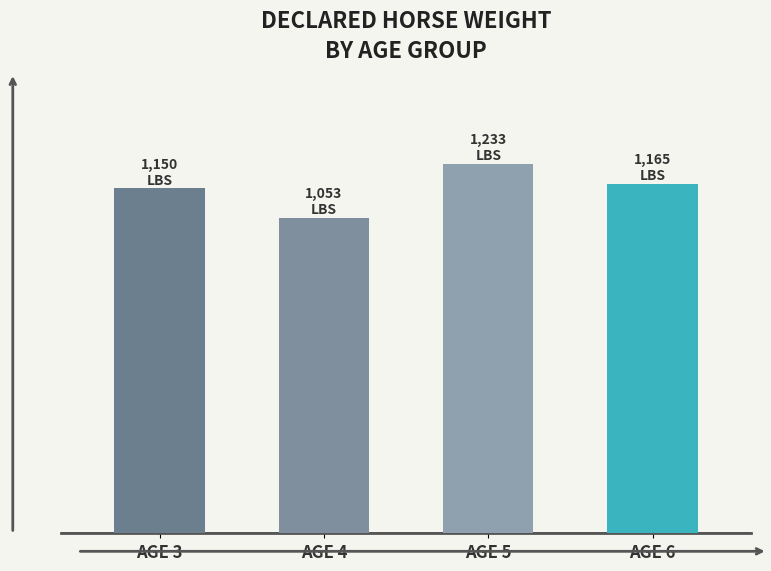

The value at AGE 3 is 1150. True or false?

True